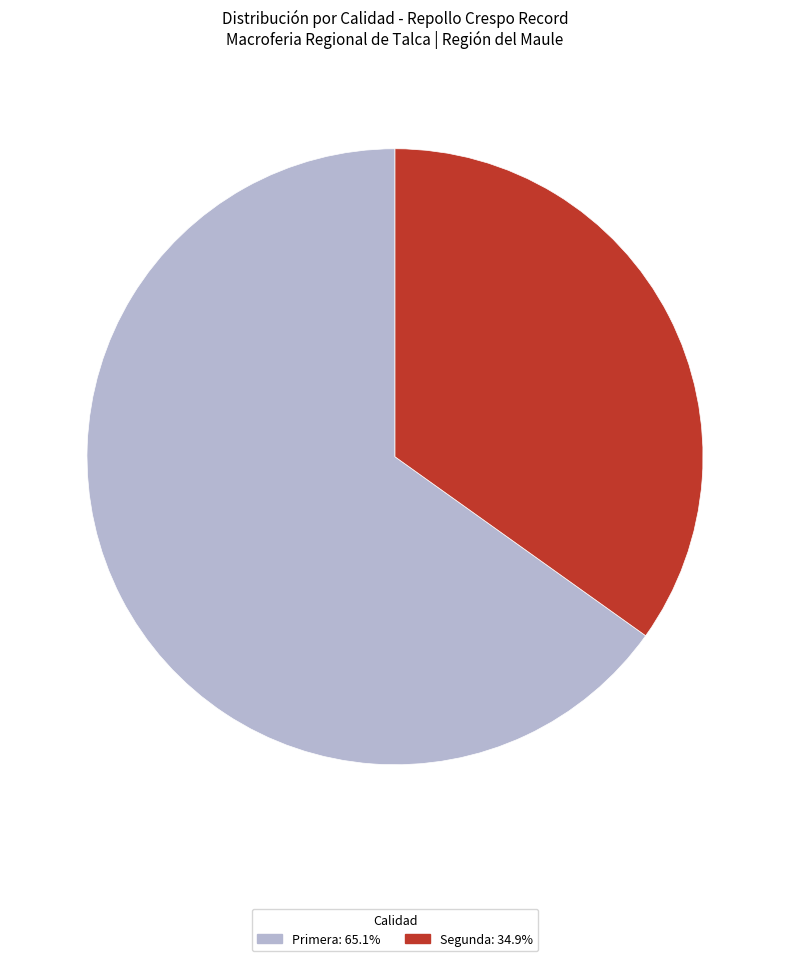

Which slice is the largest?

Primera